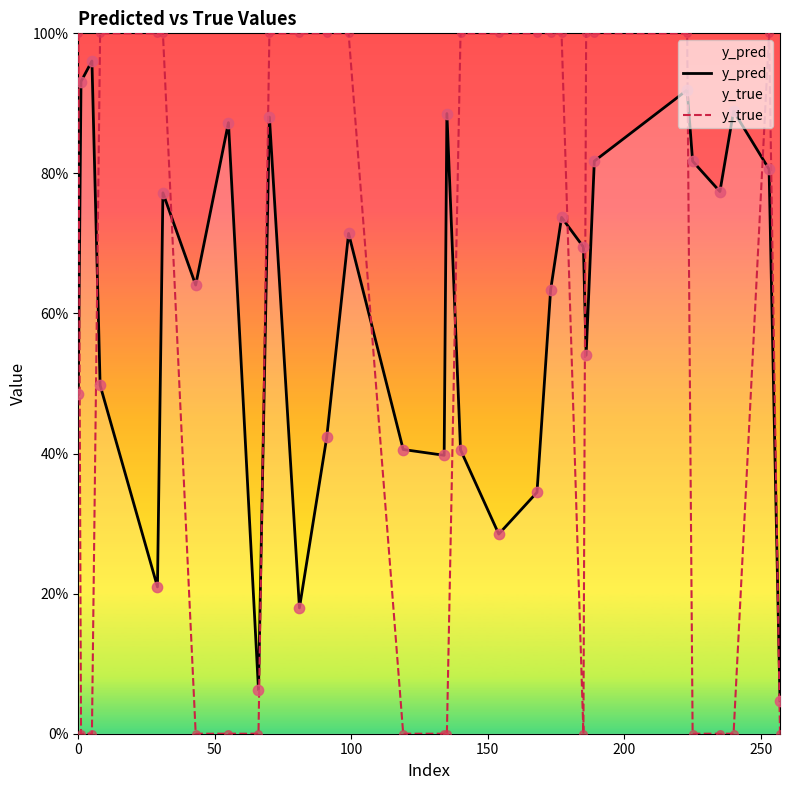

At how many categories does at least one series exceed 0?

30